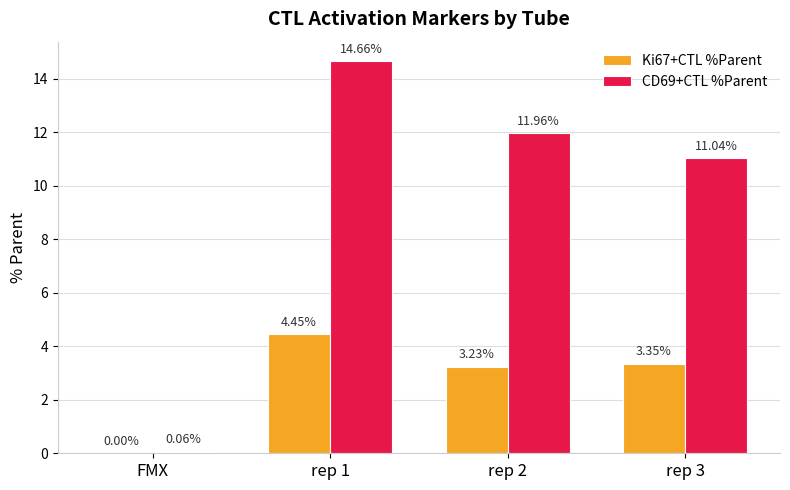

Read the CD69+CTL %Parent value at rep 3.

11.0